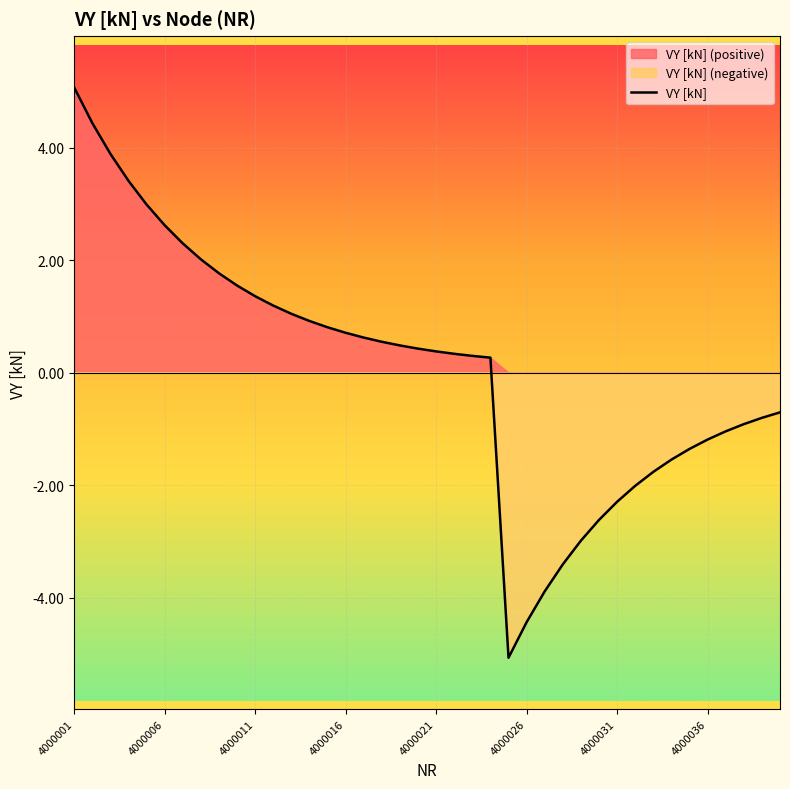

How many points are lower than both their immediate neighbors (excluding endpoints)?

1